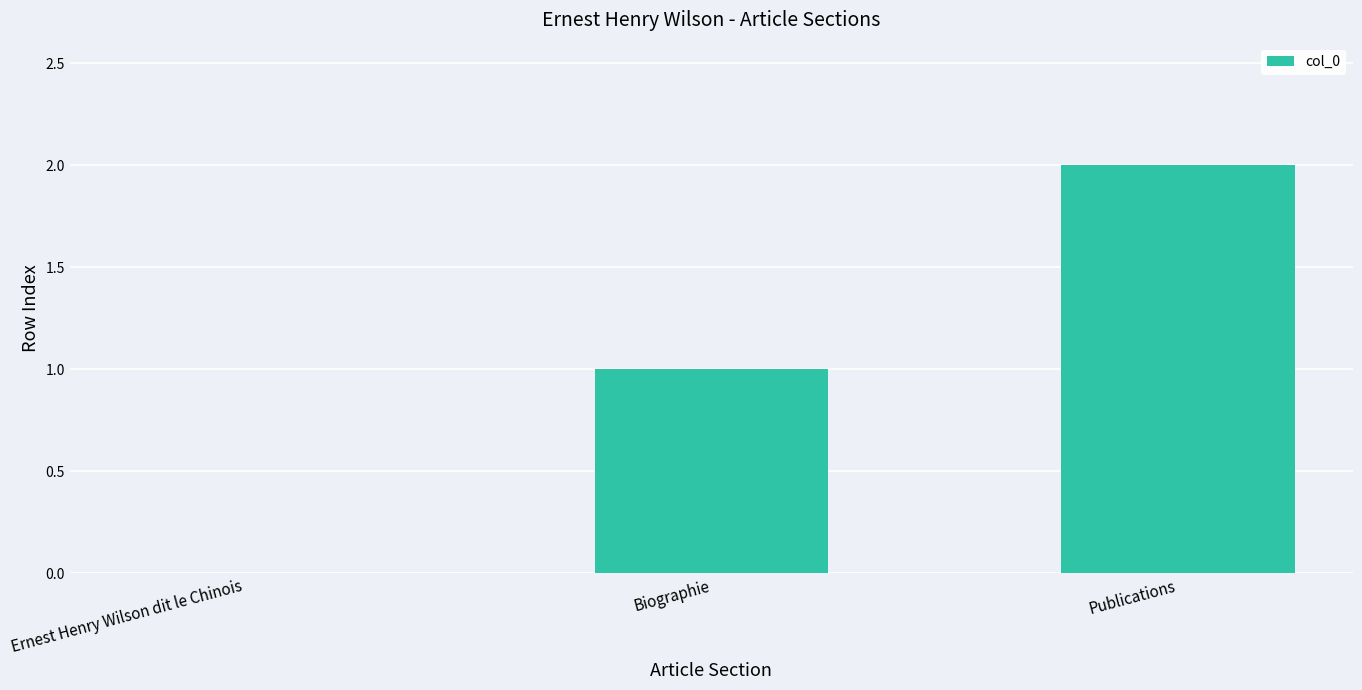

What is the sum of all values?

3